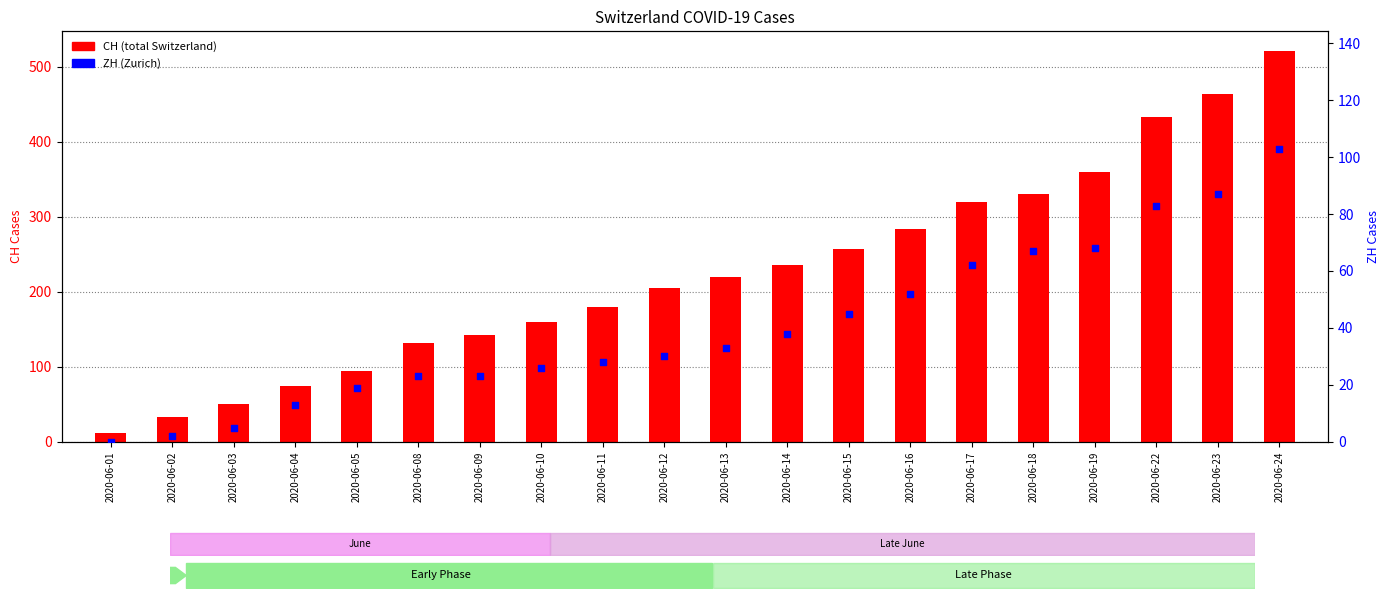

Which series reaches the maximum Y coordinate?

CH (total Switzerland)